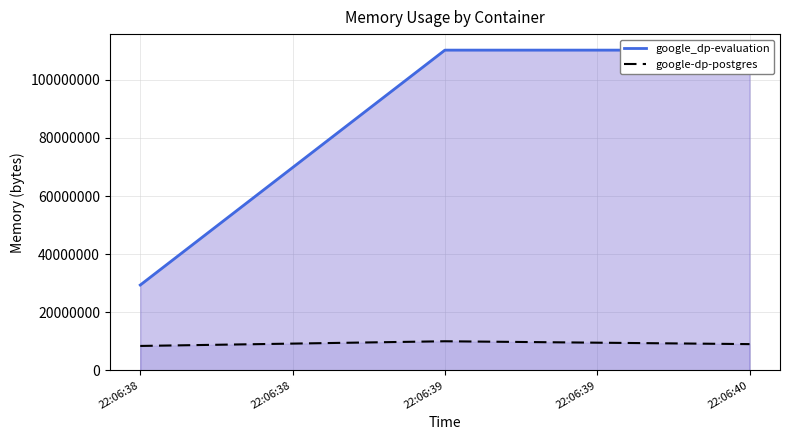

What is the value of the google-dp-postgres point at the 3rd from the left?

10002432